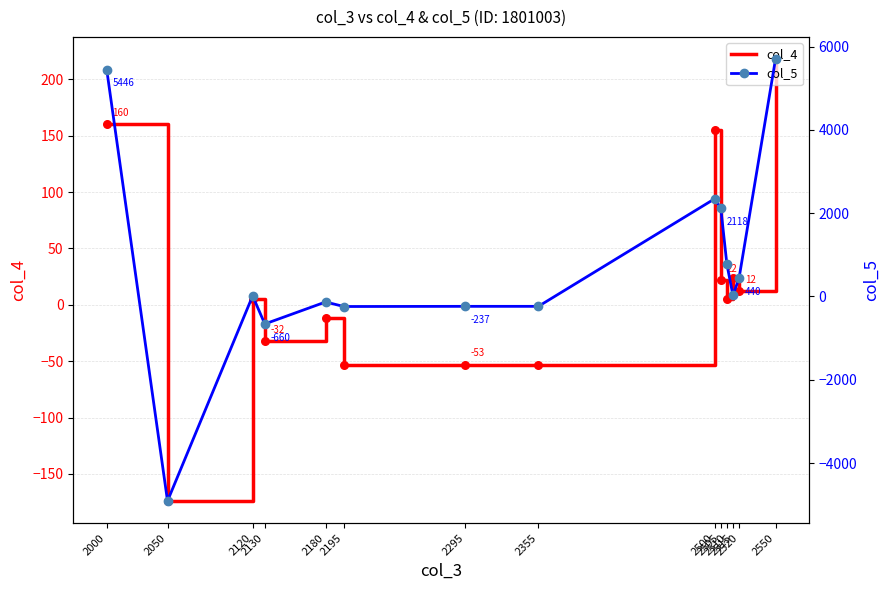

What are all the series names shown in the legend?

col_4, col_5